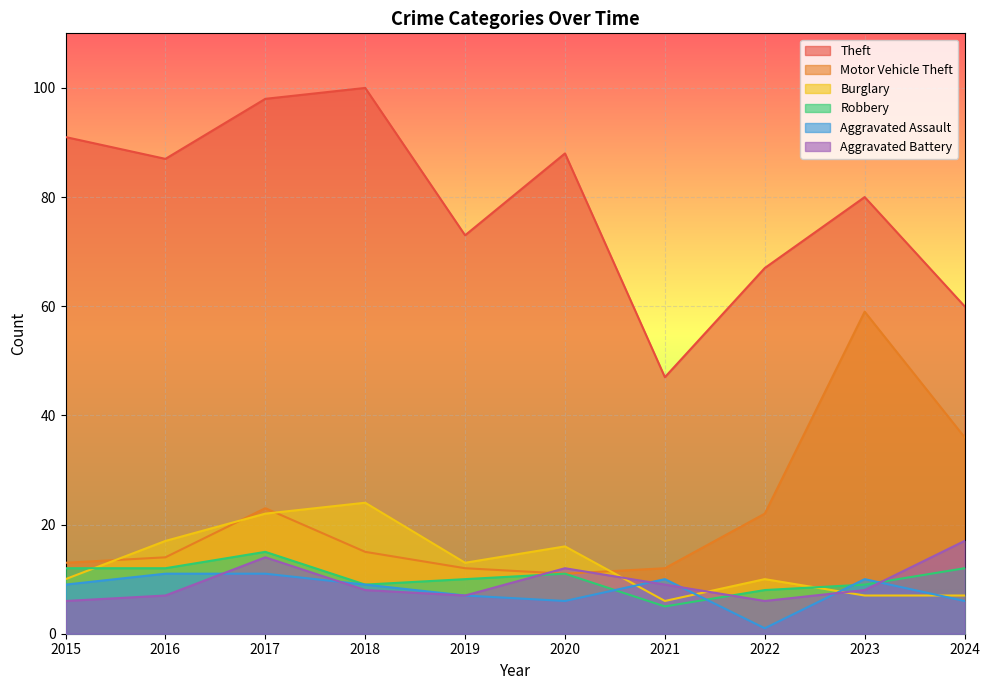

Rank the series by their maximum value, from highest to lowest.

Theft, Motor Vehicle Theft, Burglary, Aggravated Battery, Robbery, Aggravated Assault